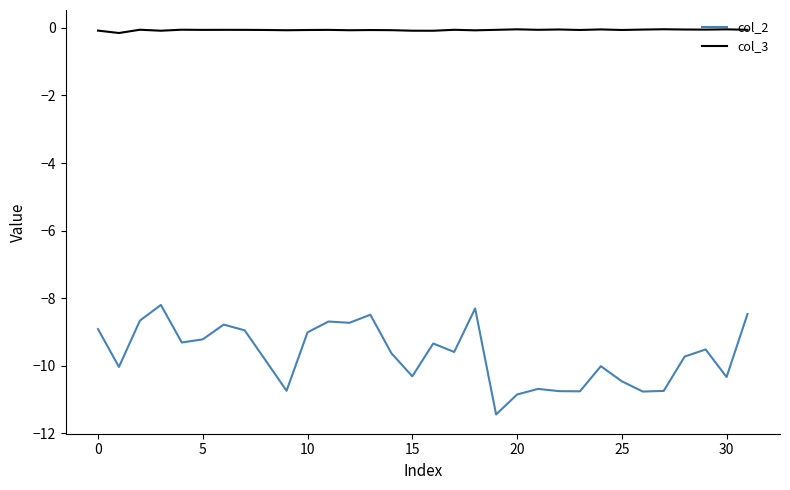

Which series has the widest spread of values?

col_2